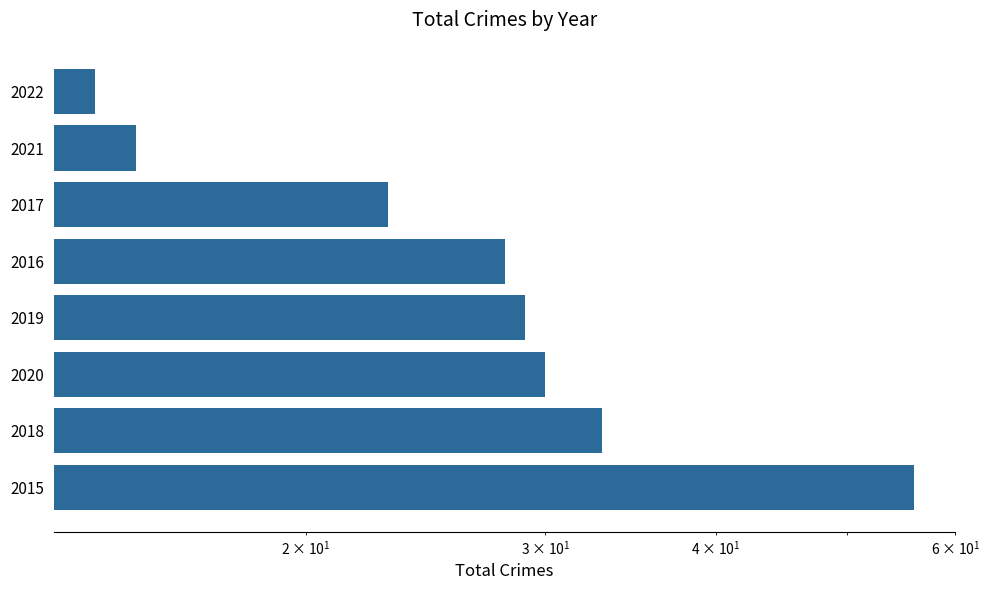

Does the chart contain any negative values?

No